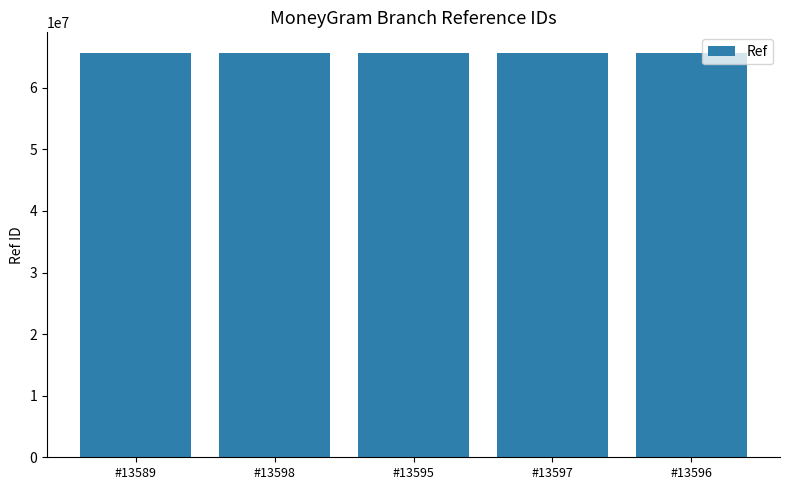

What is the minimum value shown in the chart?

65716216